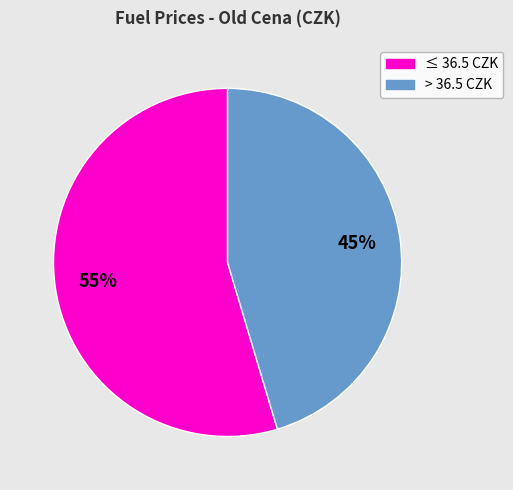

Count the number of slices in the pie.

2